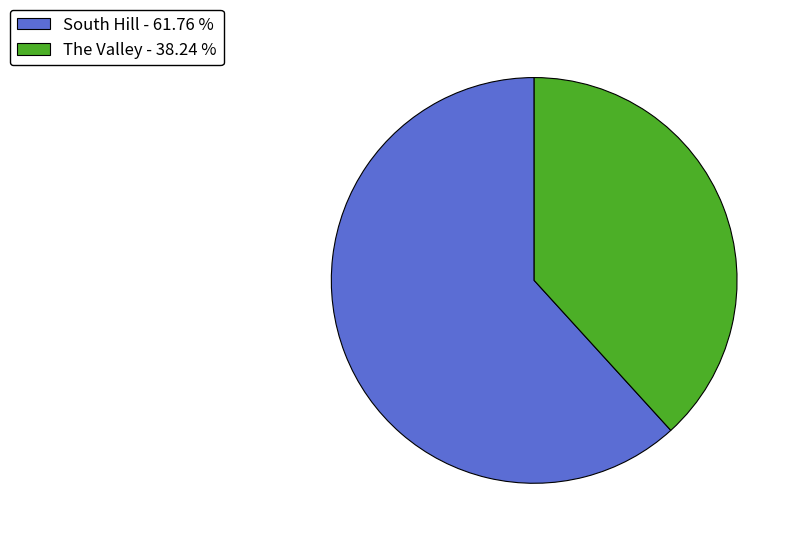

Which slice is the smallest?

The Valley